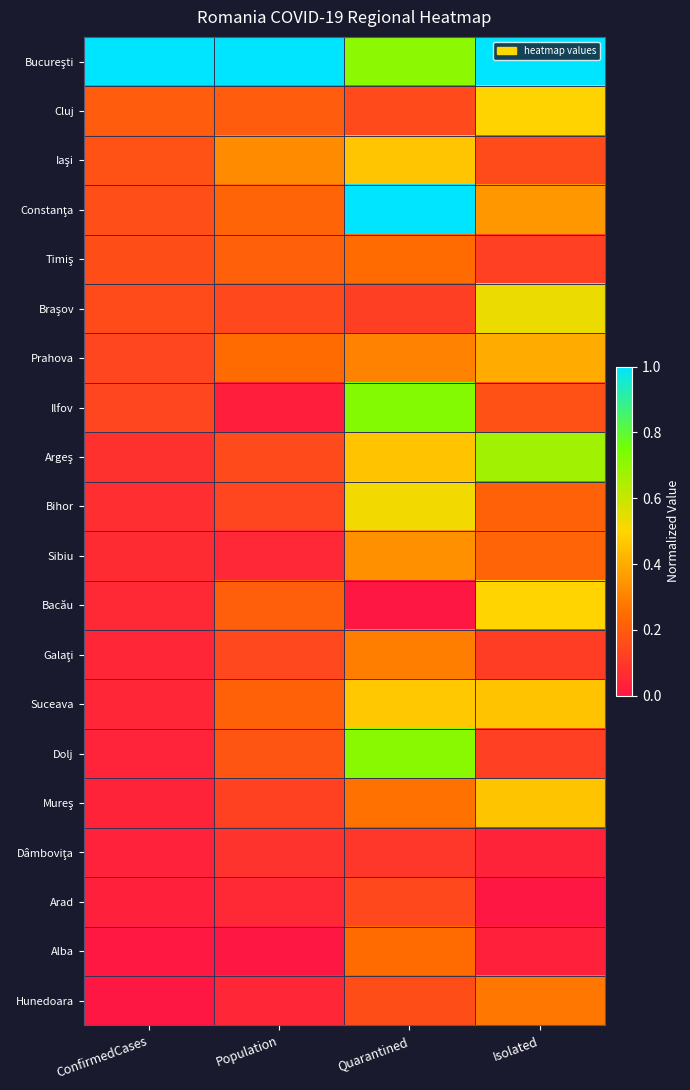

What is the total value across all series at Population?

3.8